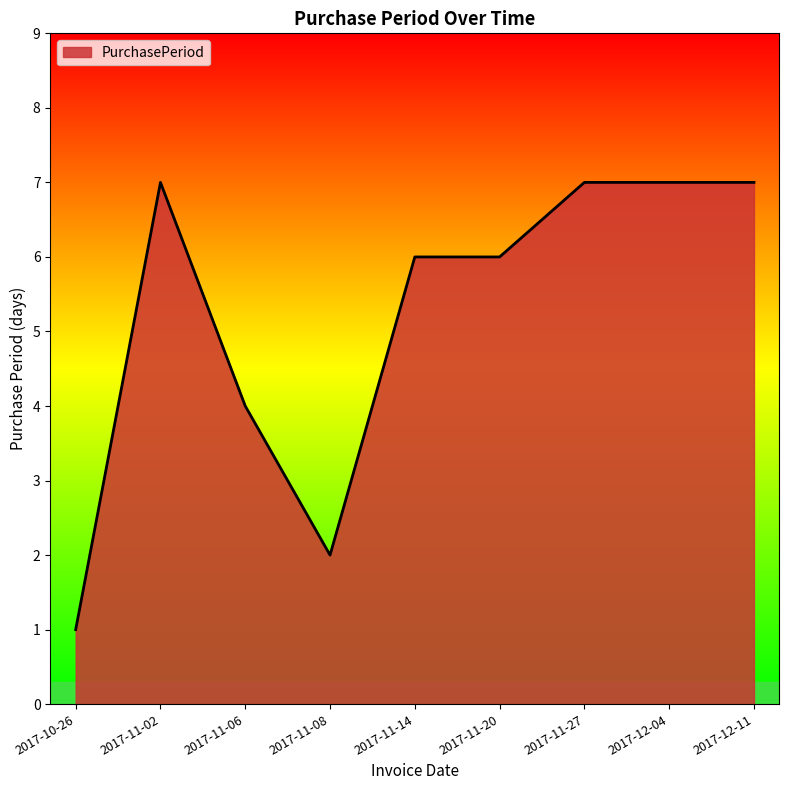

Count the number of data series in this chart.

1